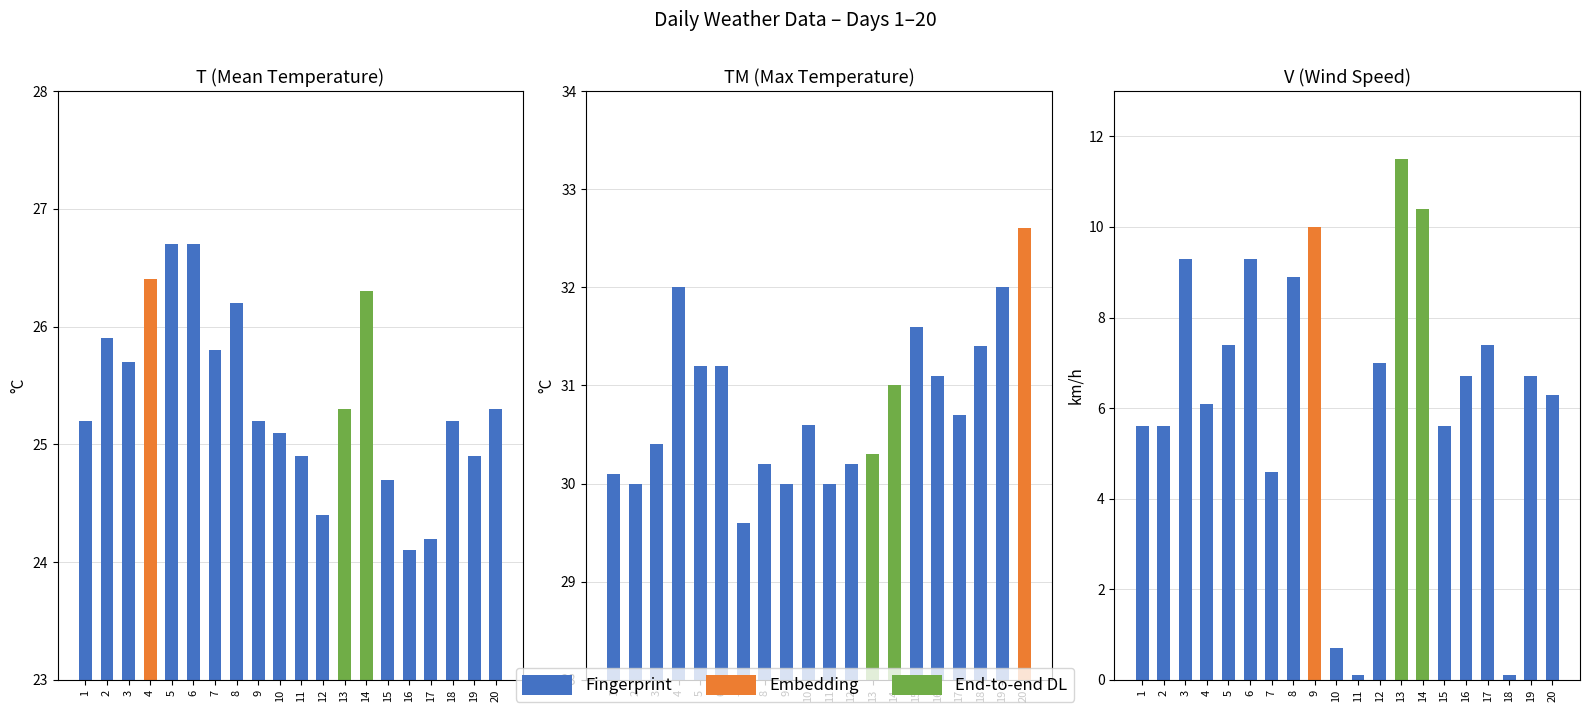

Between 15 and 19, which is larger?

19